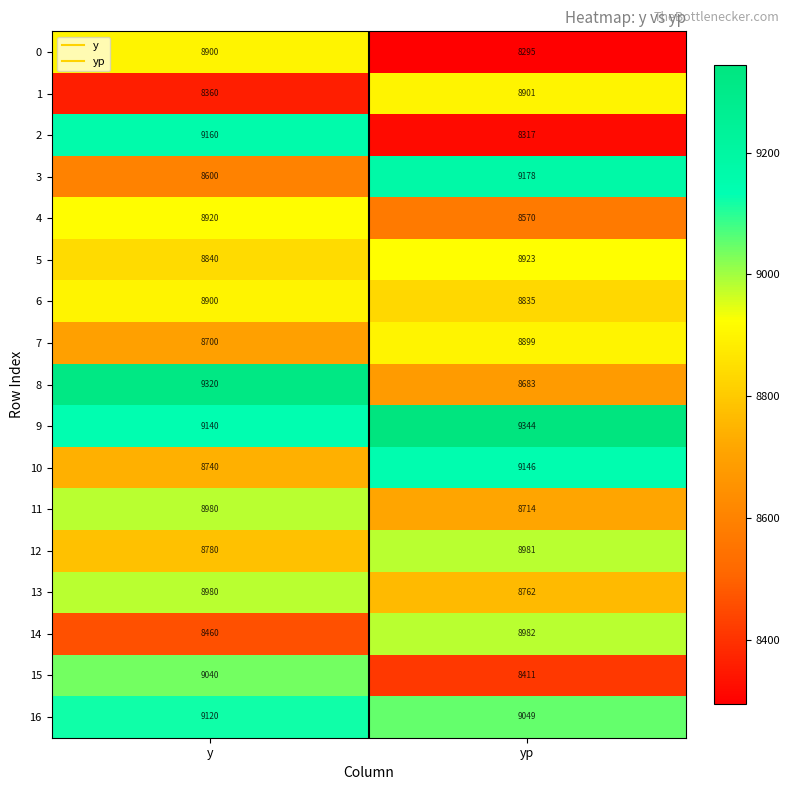

How many values in the 4 series are below 8920?

1